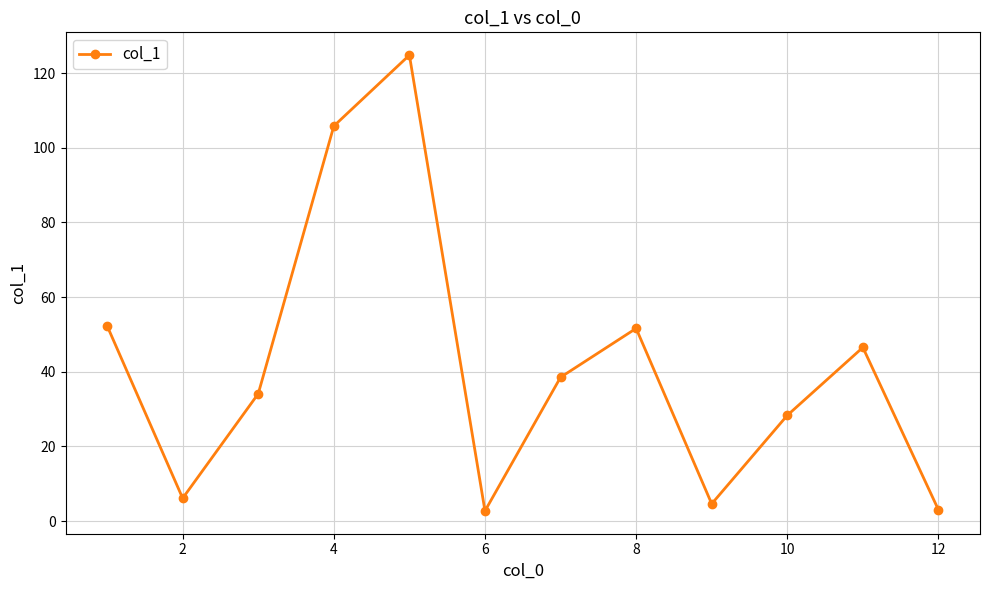

What is the smallest value displayed?

2.7